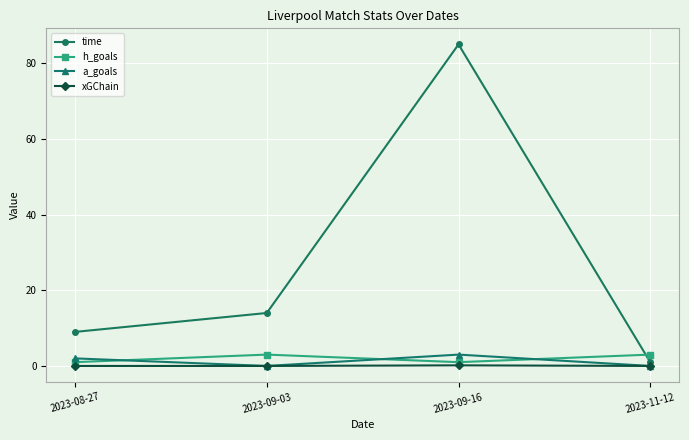

The value of xGChain at 2023-09-16 is 0.2. True or false?

True